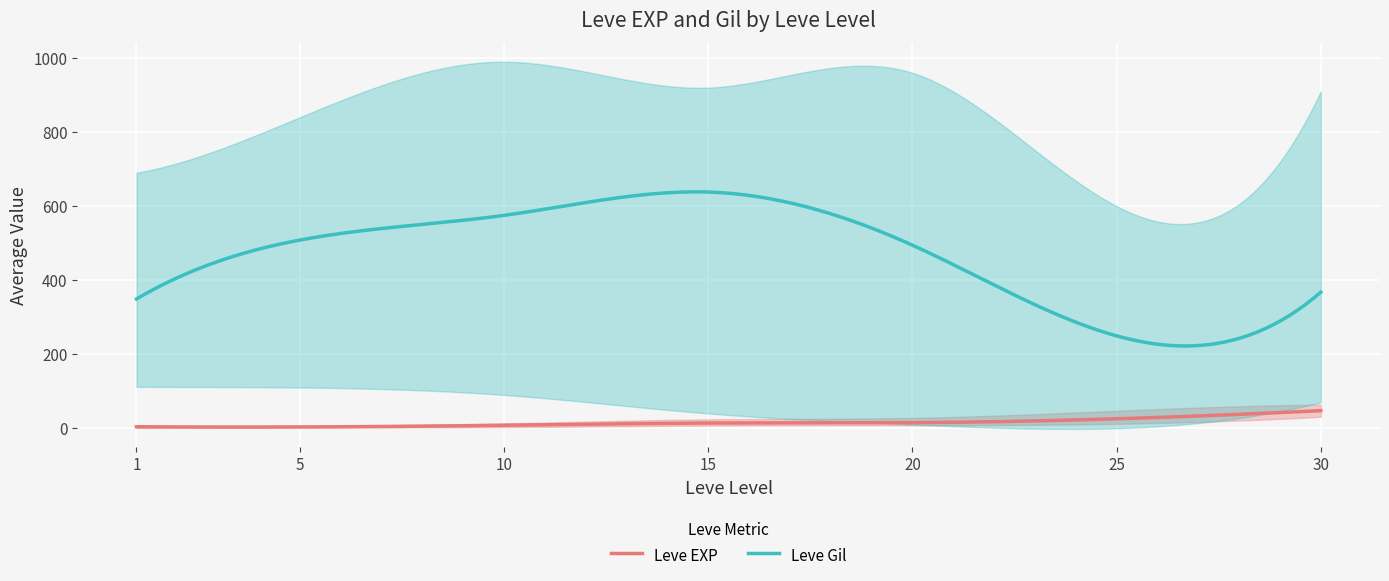

True or false: Leve EXP and Leve Gil intersect in this chart.

False